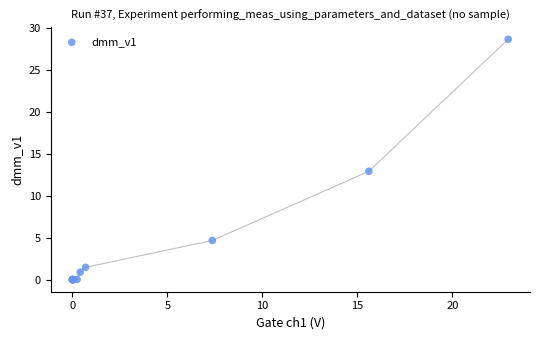

What Y value in the scatter plot is closest to 14?

12.9